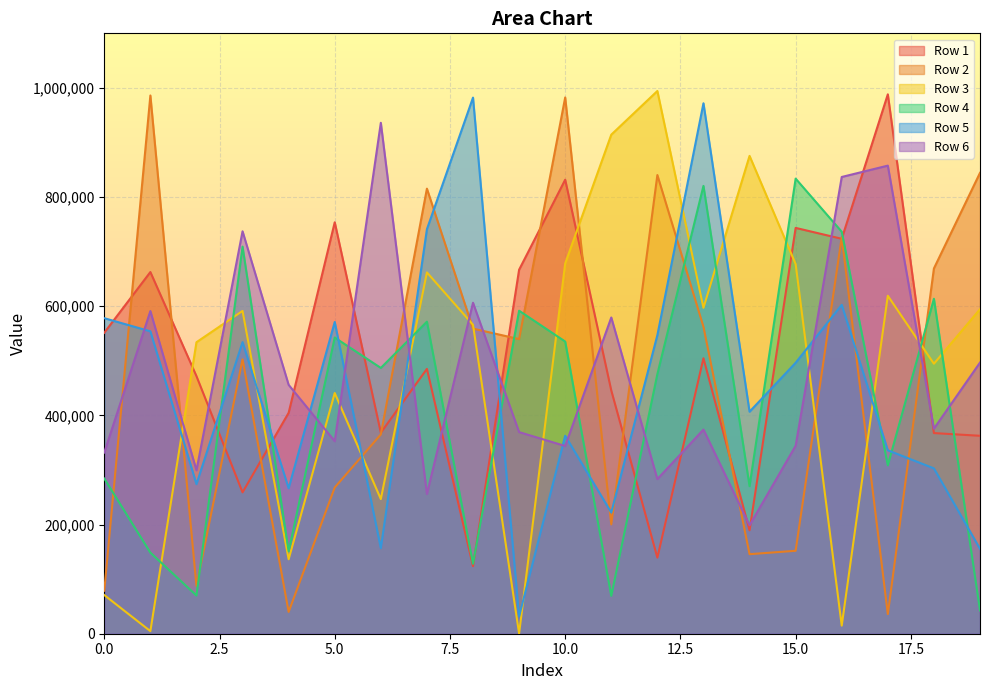

At 12, list the series in order from largest to smallest.

Row 3, Row 2, Row 5, Row 4, Row 6, Row 1